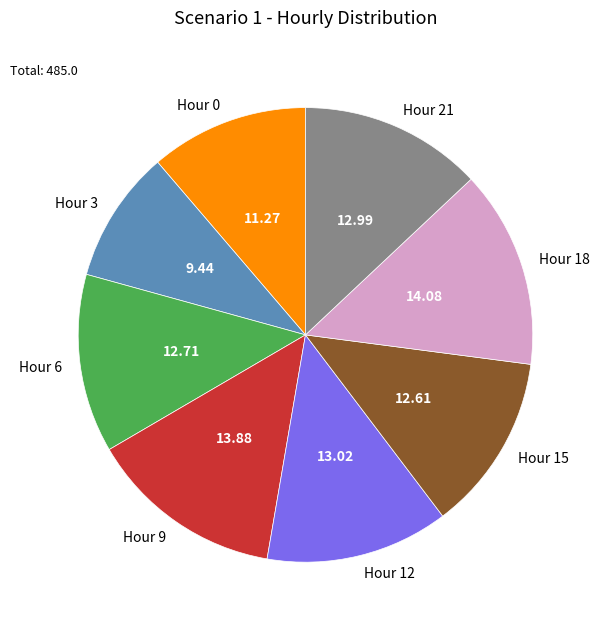

Count the number of slices in the pie.

8